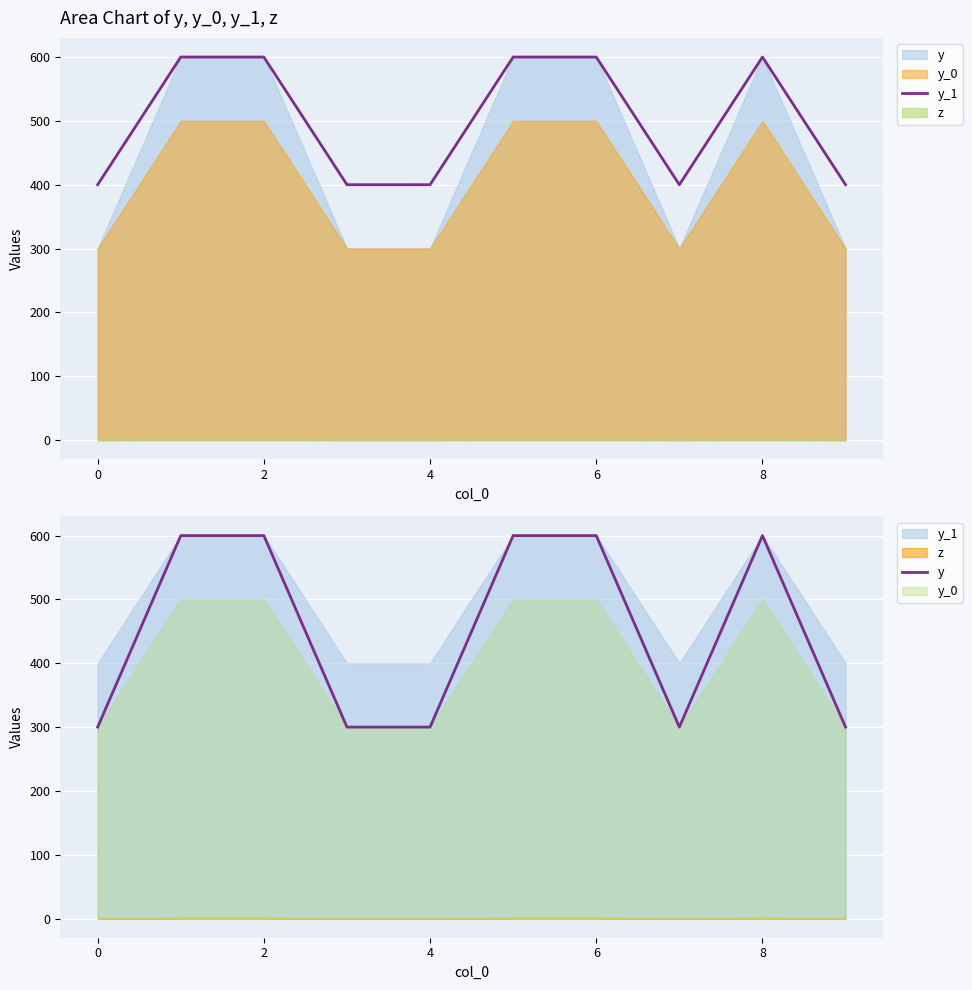

What is the lowest value of the y_1 series?

400